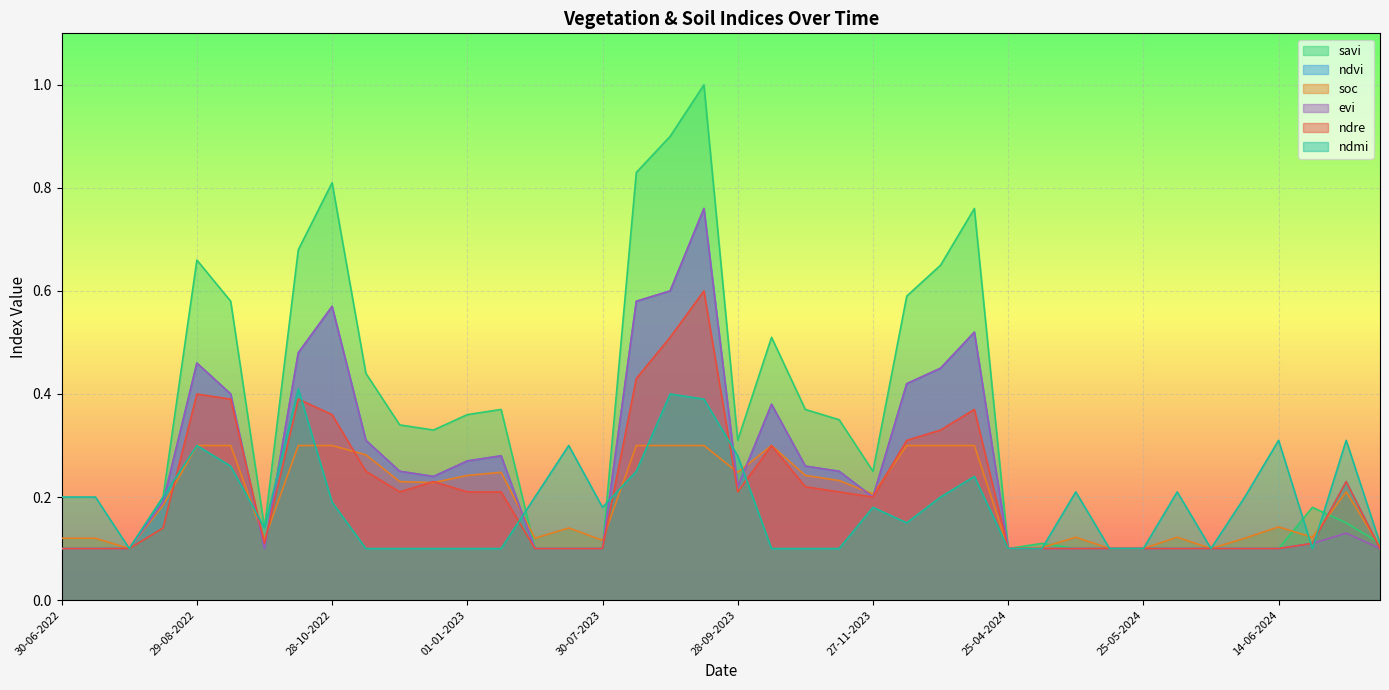

What is the value of the ndvi point at the 5th from the left?

0.5